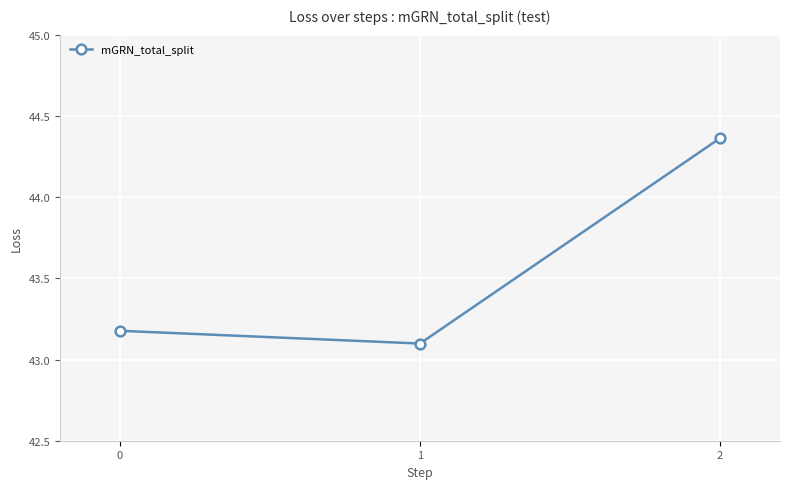

List the labels in order of value, largest first.

2, 0, 1